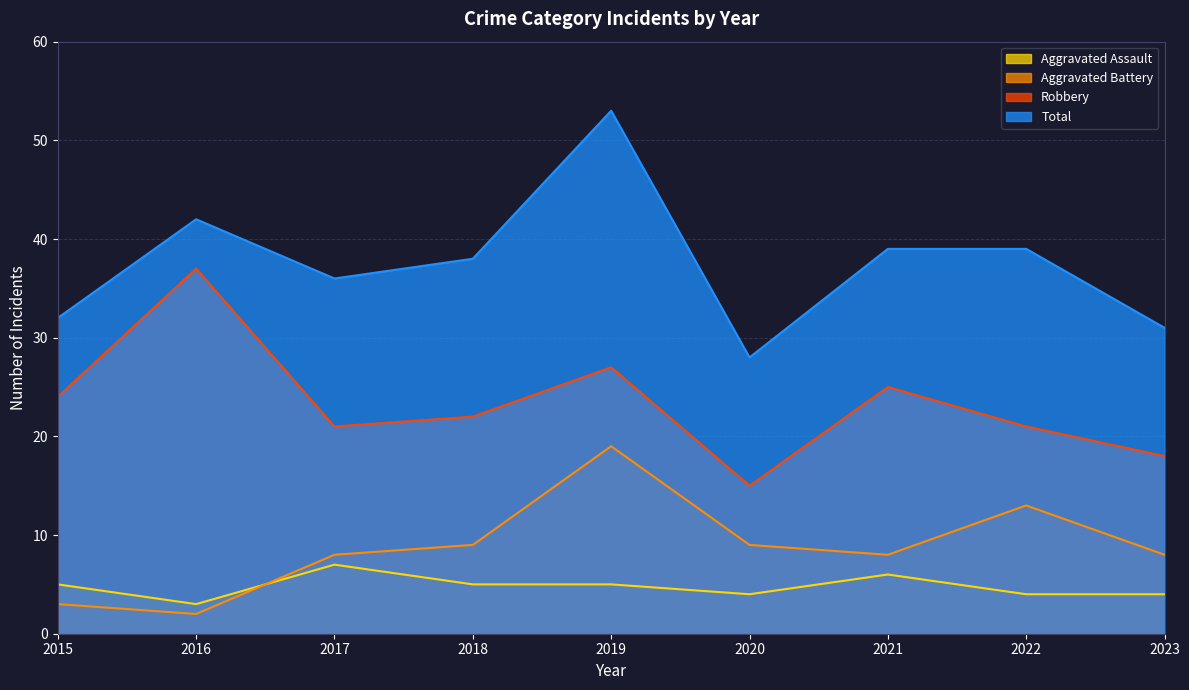

What is the total value across all series at 2022?

77